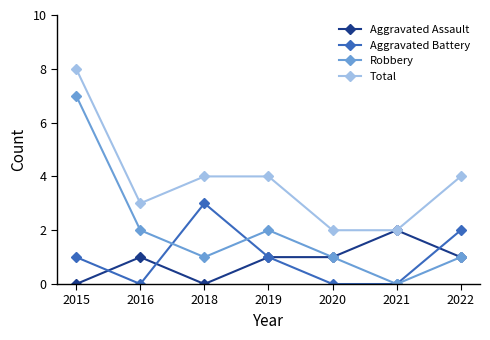

True or false: Aggravated Battery and Robbery cross at least once.

True